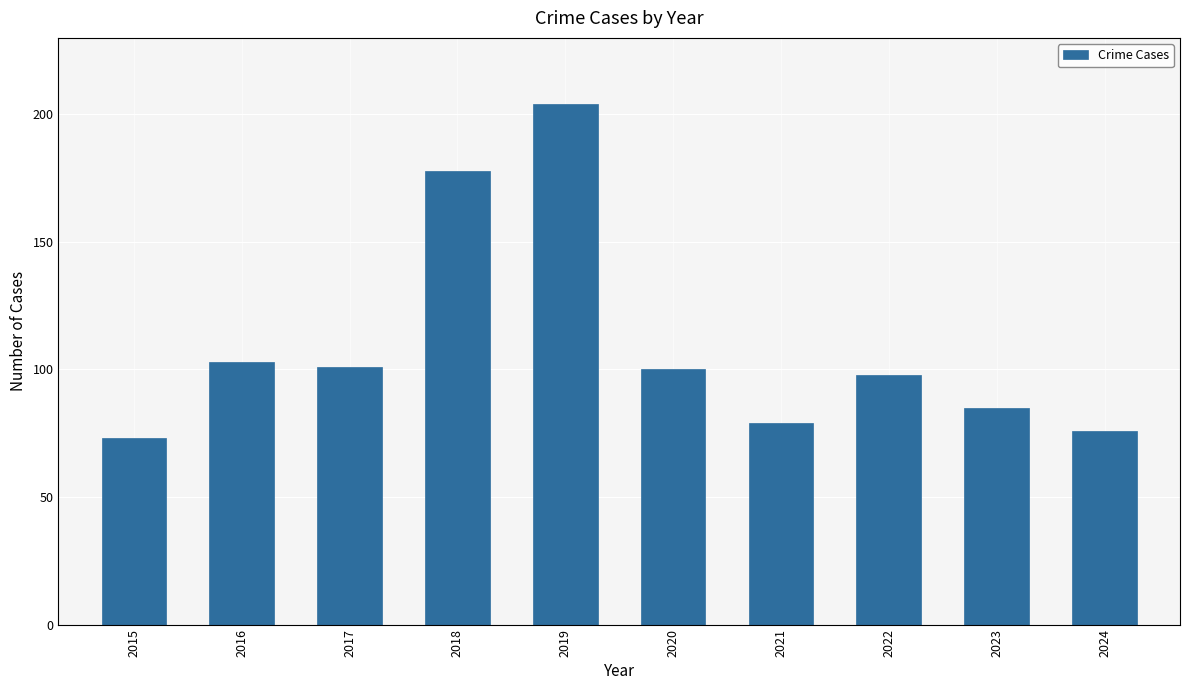

Are the bars horizontal?

No